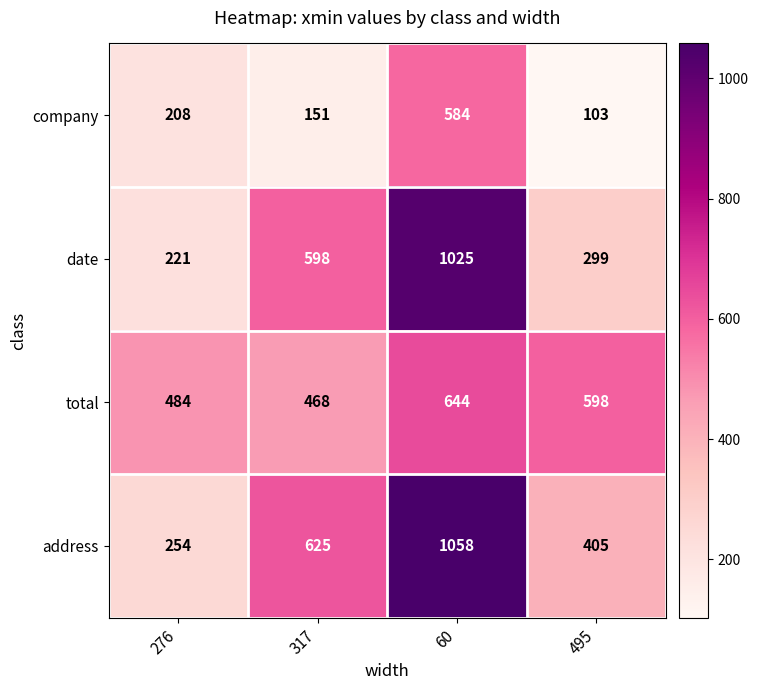

At which label does total reach its minimum?

317